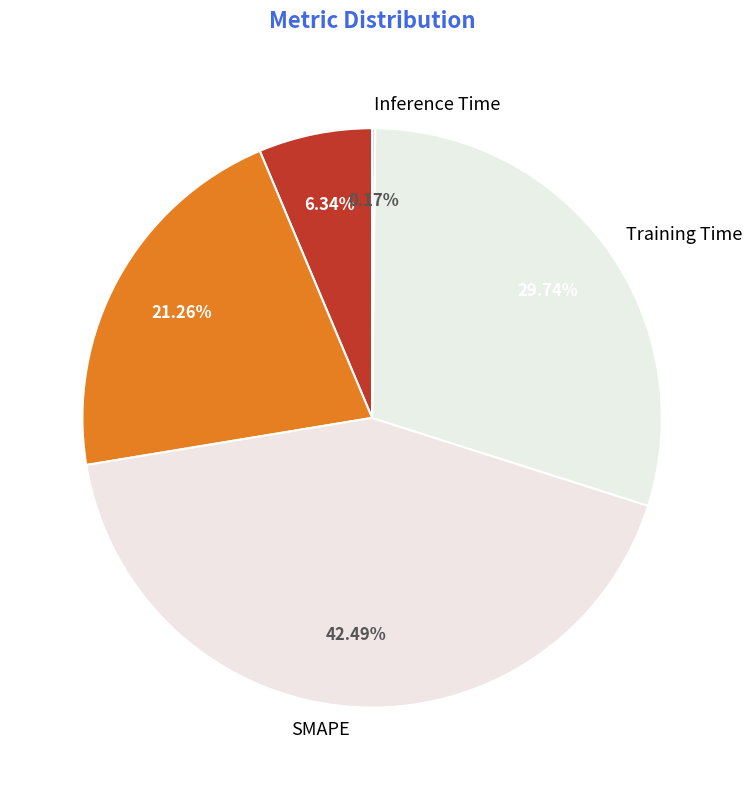

Which category has the biggest portion of the pie?

SMAPE